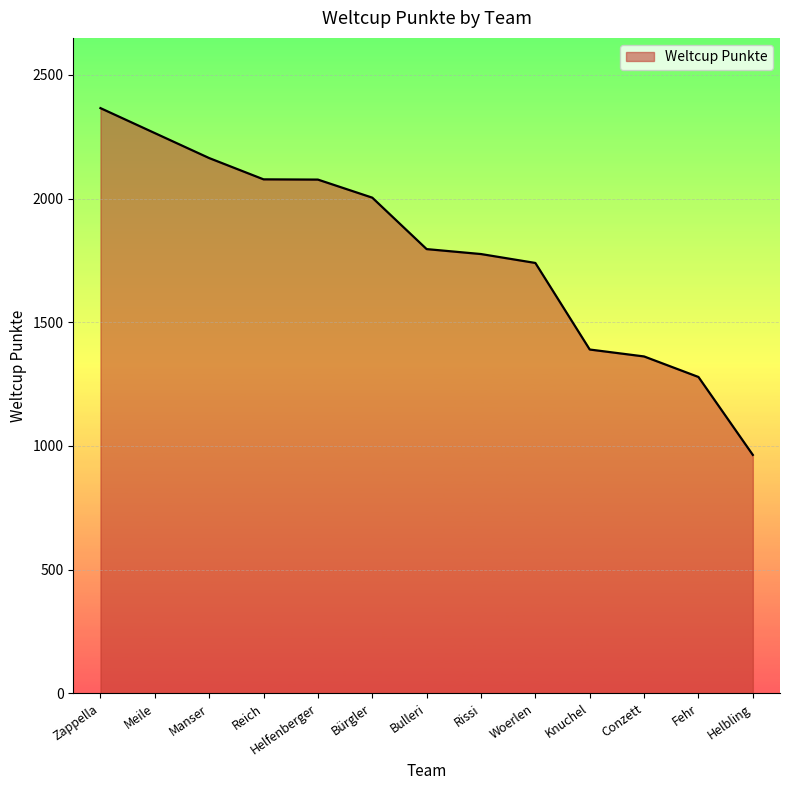

True or false: the data shows 1390 at Knuchel.

True